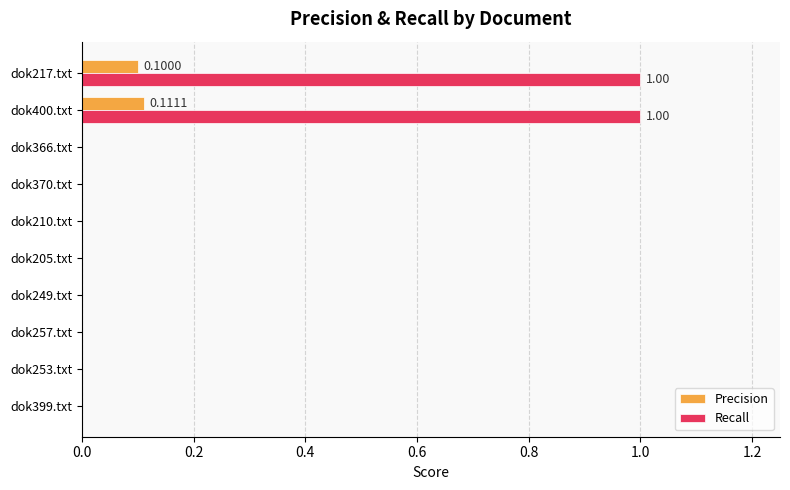

Which series has the largest total across all categories?

Recall